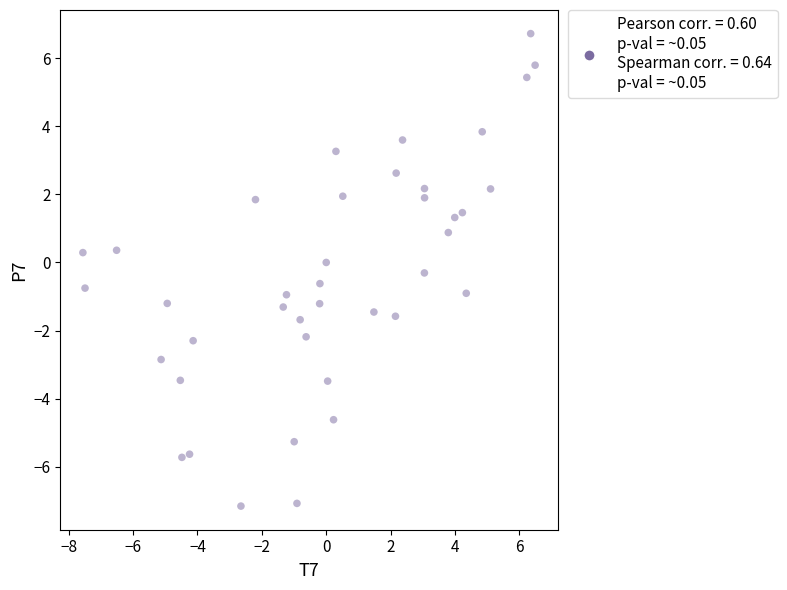

What is the range of X values (max minus min)?

14.0